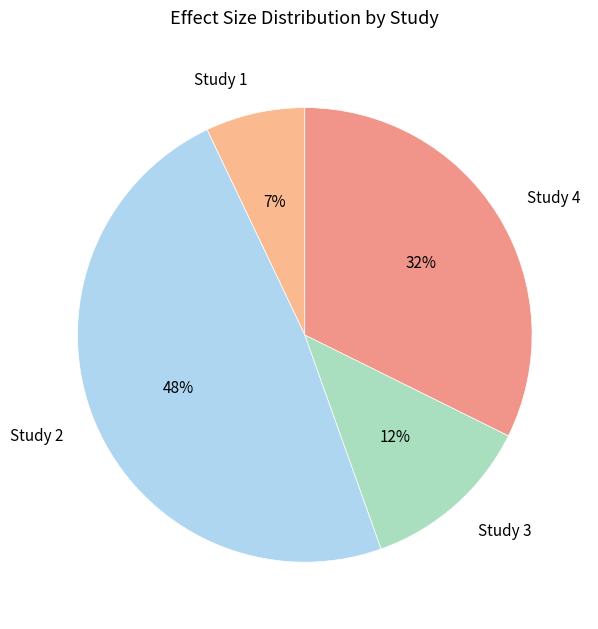

The Study 3 slice represents 12% of the pie. True or false?

True